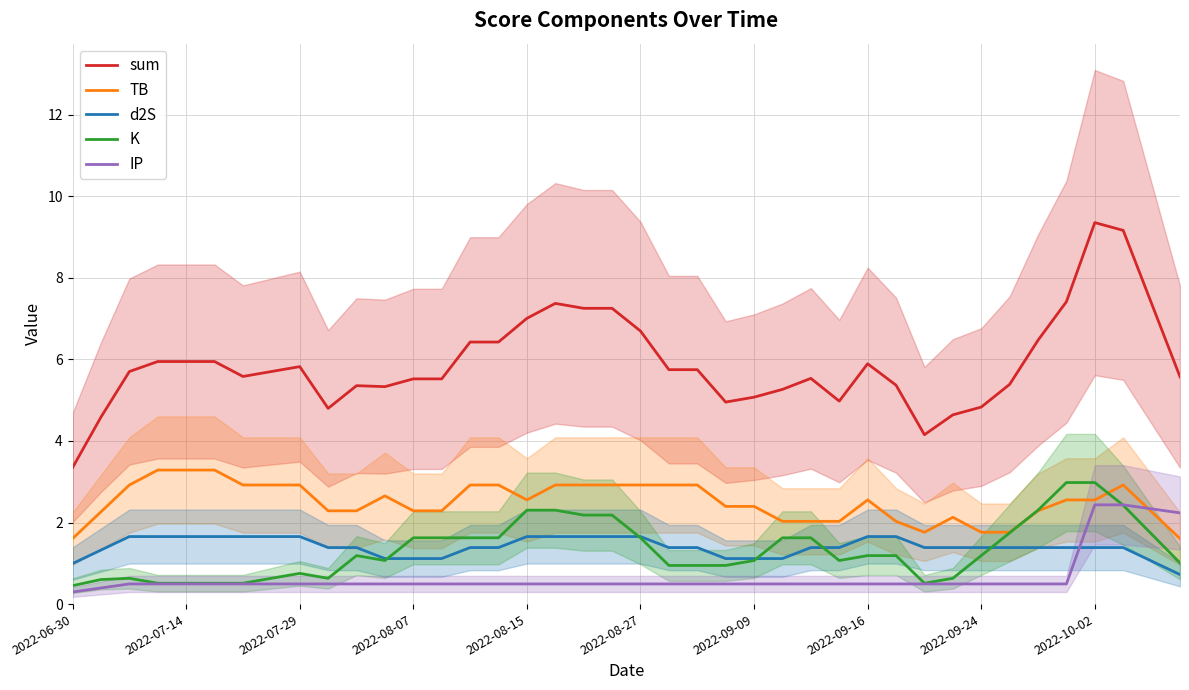

True or false: TB and d2S intersect in this chart.

False